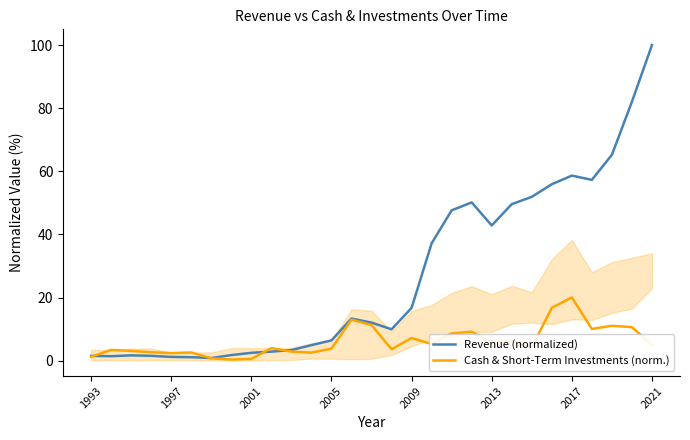

How many intersections are there between Revenue (normalized) and Cash & Short-Term Investments (norm.)?

4